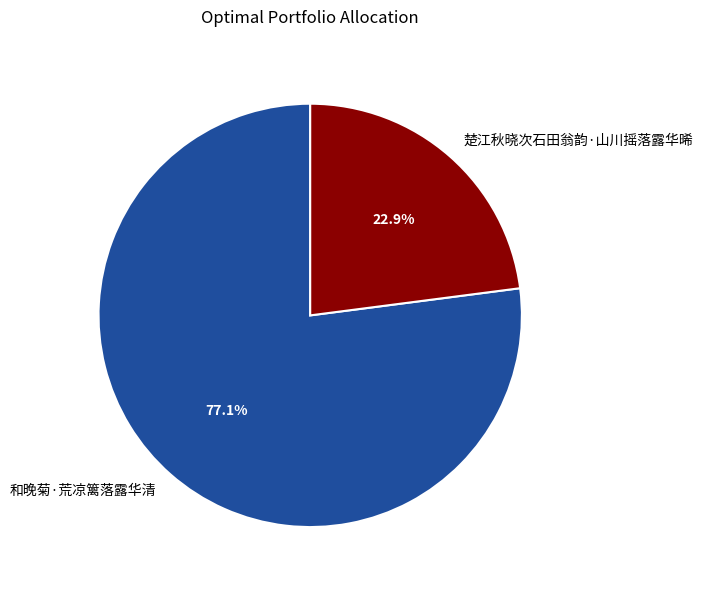

True or false: 和晚菊·荒凉篱落露华清 accounts for 77% of the total.

True